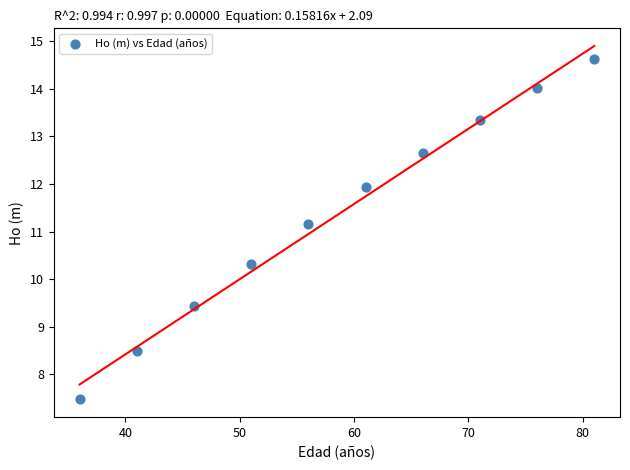

What Y value in the scatter plot is closest to 11?

11.2